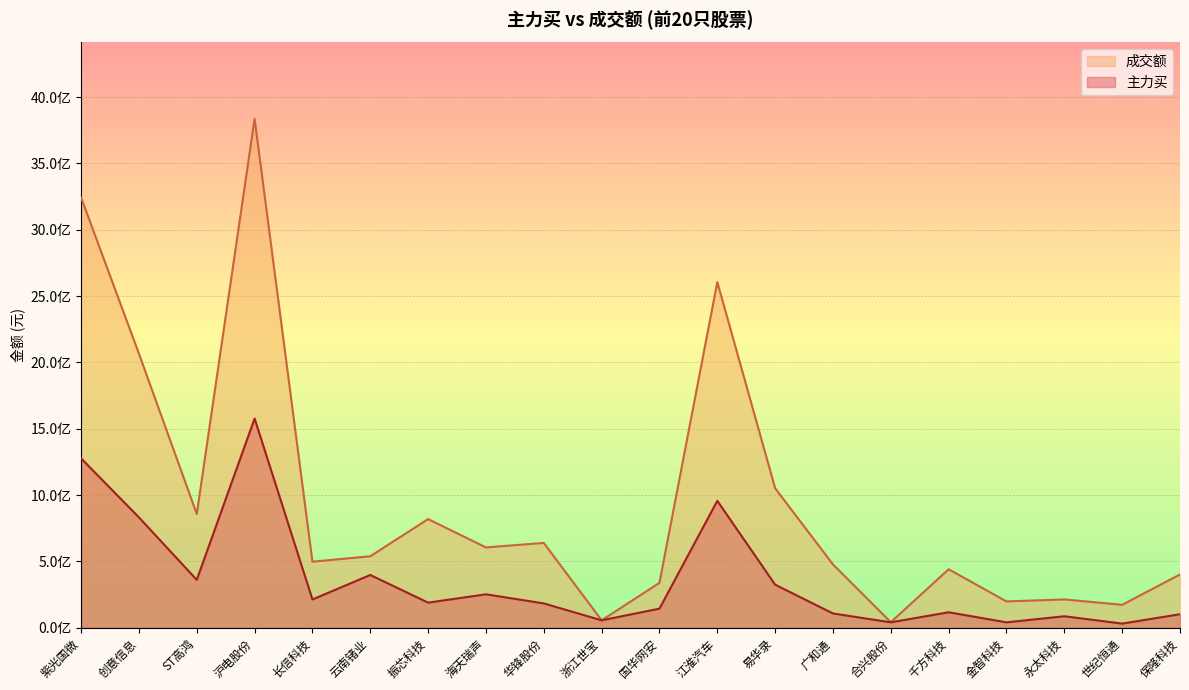

How many lines are shown in the chart?

2